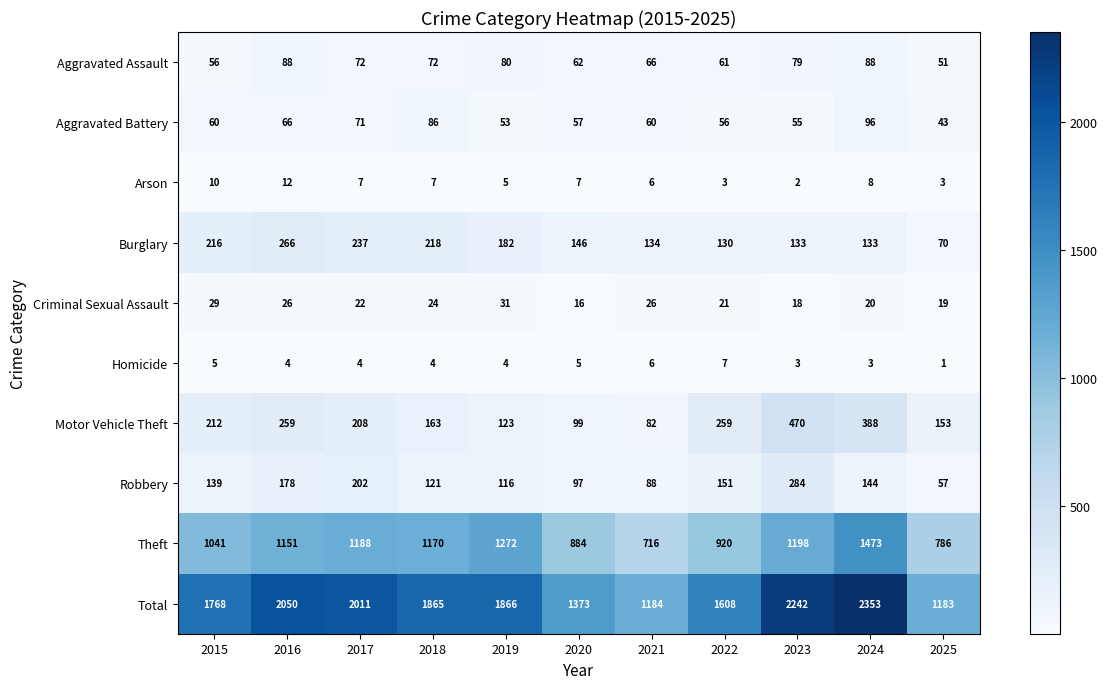

Is it true that Robbery equals 89 at 2015?

False